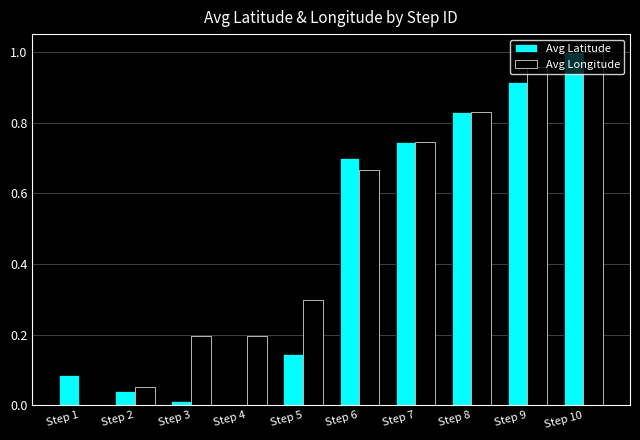

How many values in Avg Longitude are above zero?

9